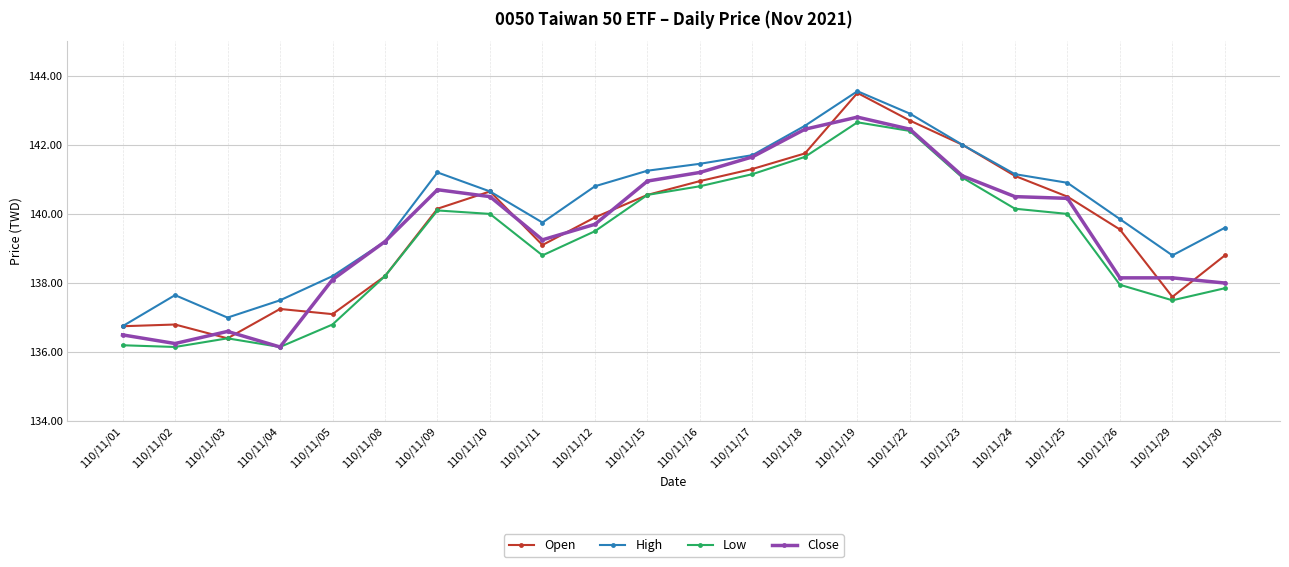

True or false: Close has more than 2 points higher than both neighbors.

True